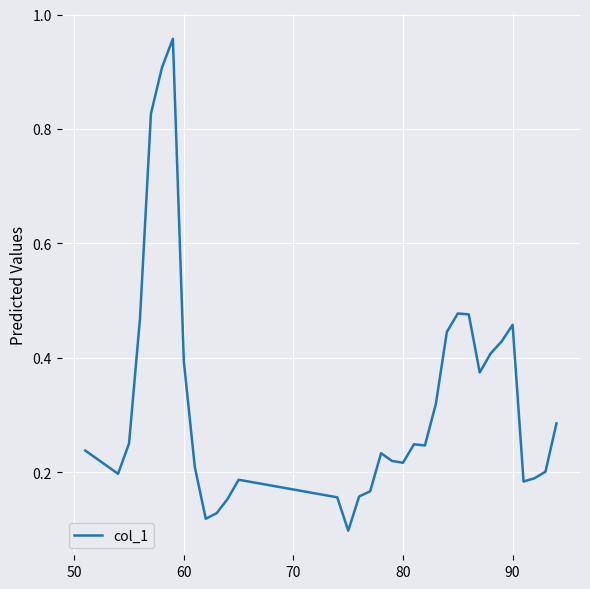

What is the difference between the maximum and minimum values?

0.9